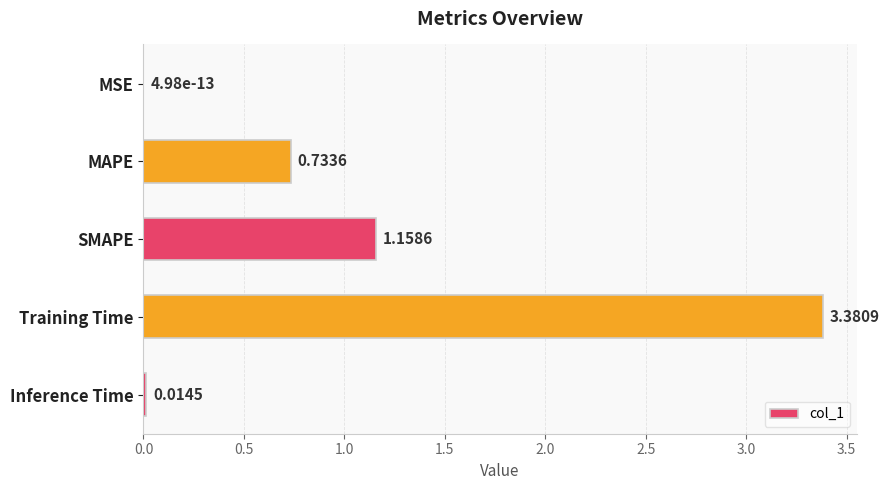

What is the sum of all values?

5.3